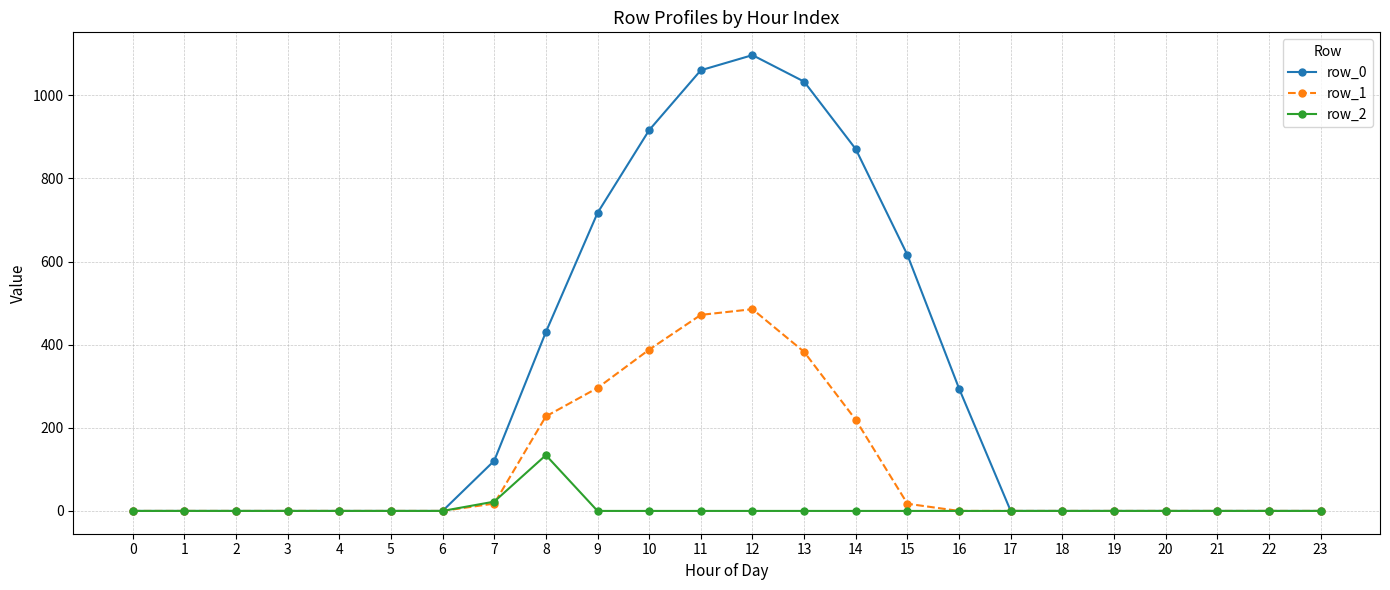

The value of row_1 at 1 is 0.0. True or false?

True